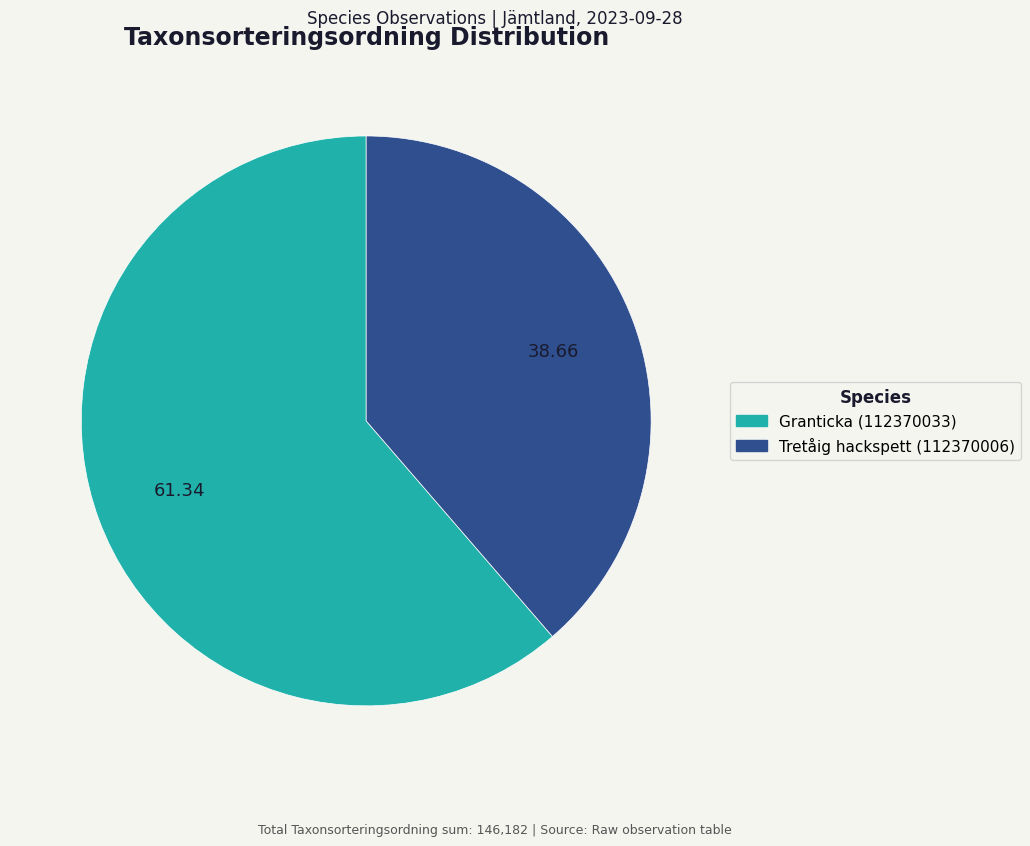

Is it true that Tretåig hackspett (112370006) is 39% of the pie?

True